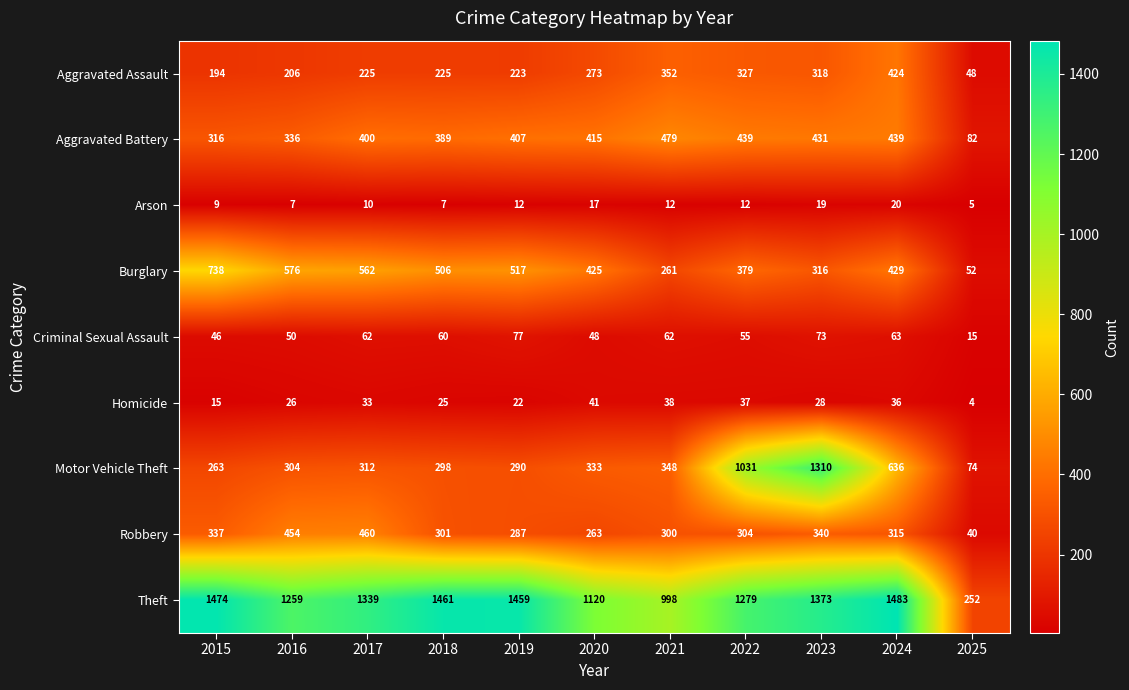

What is the average value of the Aggravated Assault series?

256